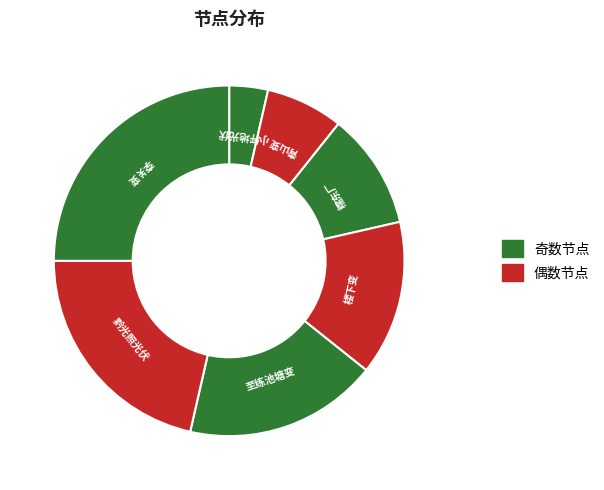

Does 至练池塘变 account for over 50% of the chart?

No